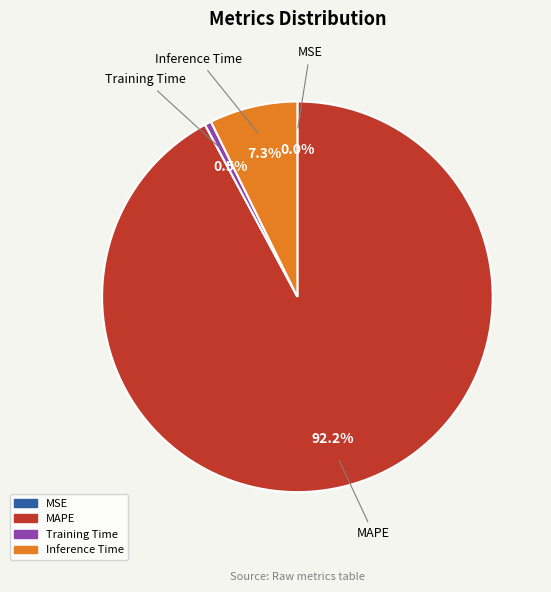

Does any single category account for the majority?

Yes